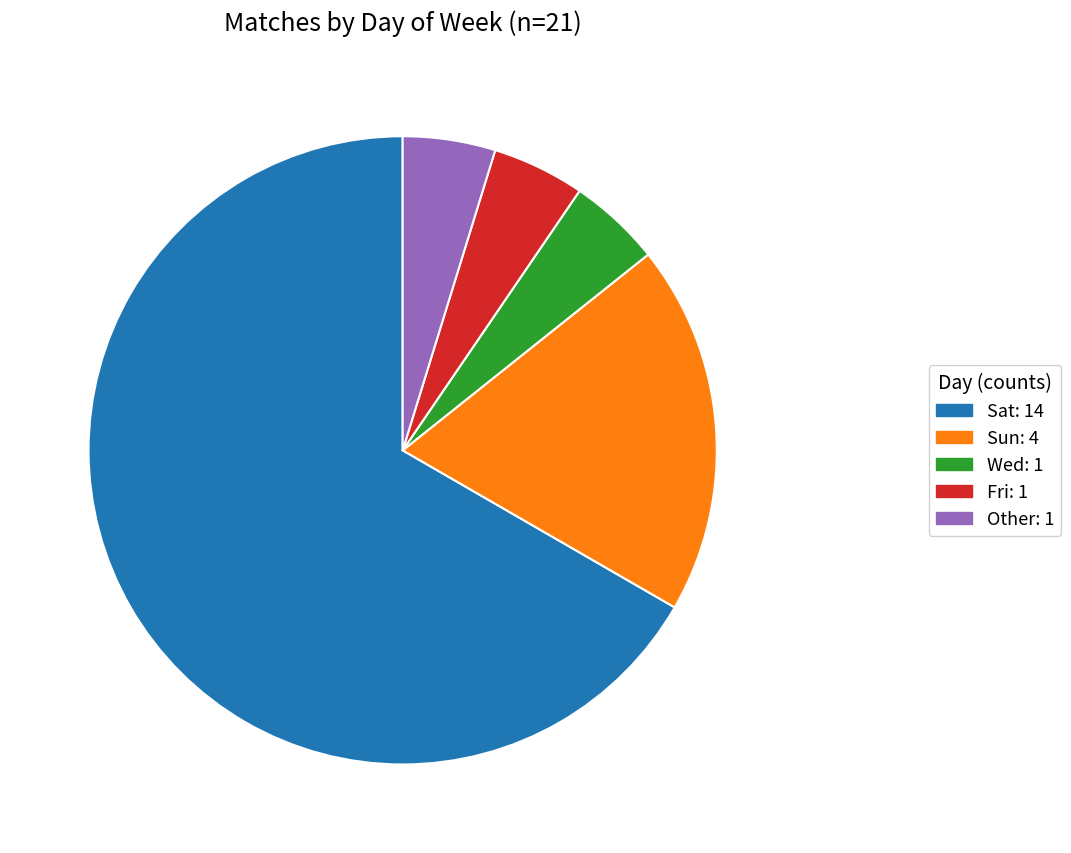

Is there any slice that represents more than half of the pie?

Yes